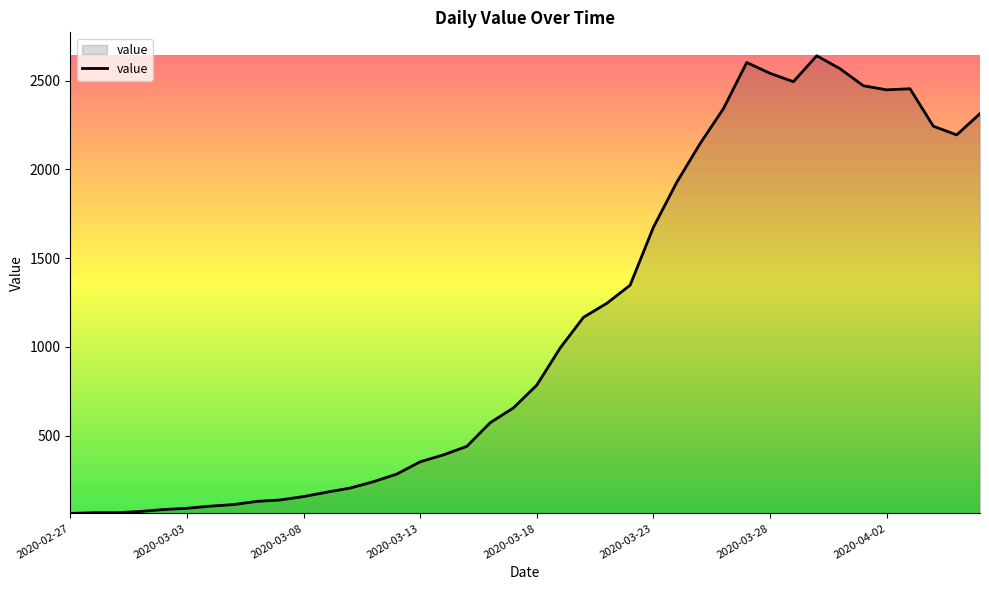

What is the minimum value shown in the chart?

61